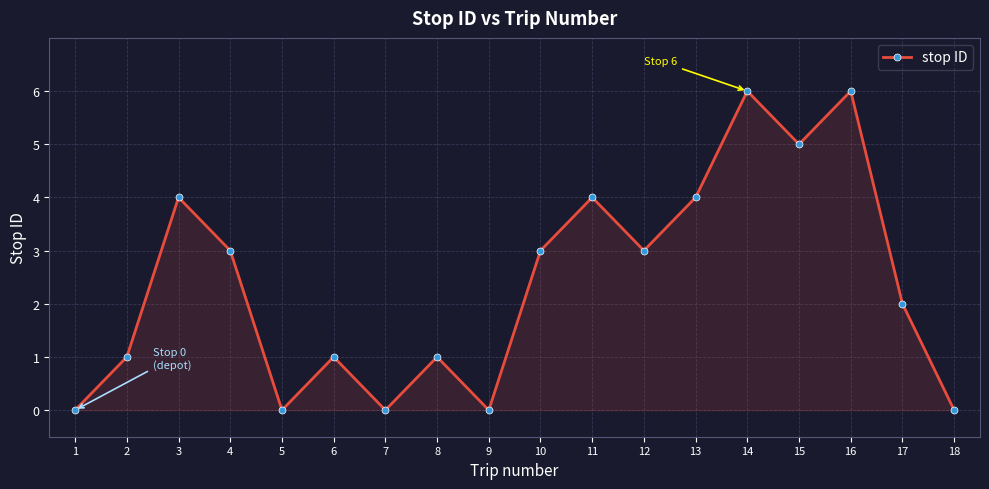

Between 6 and 11, which is larger?

11